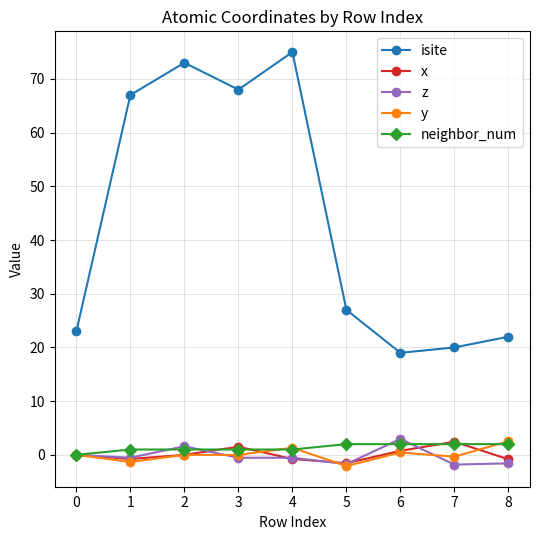

What is the value of the y point at the 2nd from the left?

-1.3